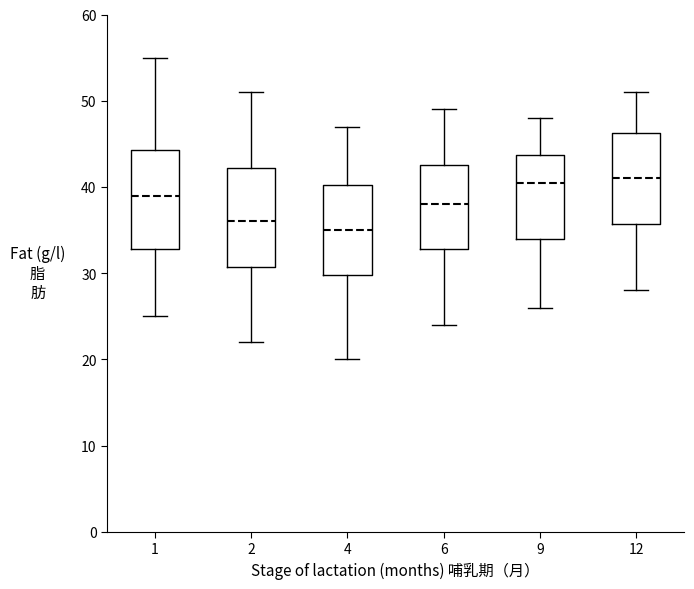

Where does the lower whisker of the box at x = 6 end on the y-axis? The values are not printed on the chart, so give them approximately, as read against the axis.

24